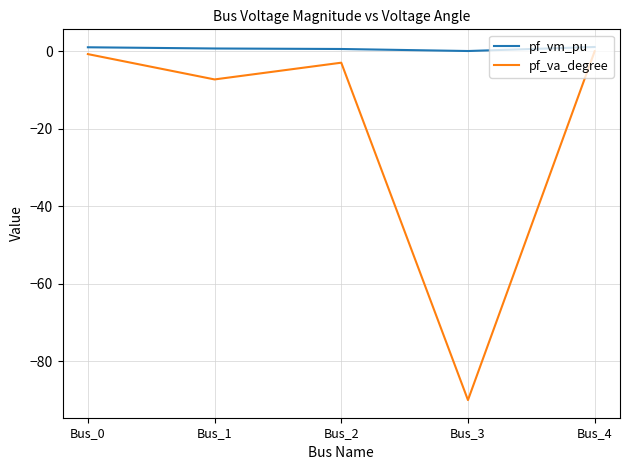

In pf_va_degree, how many points are higher than both neighbors (excluding endpoints)?

1